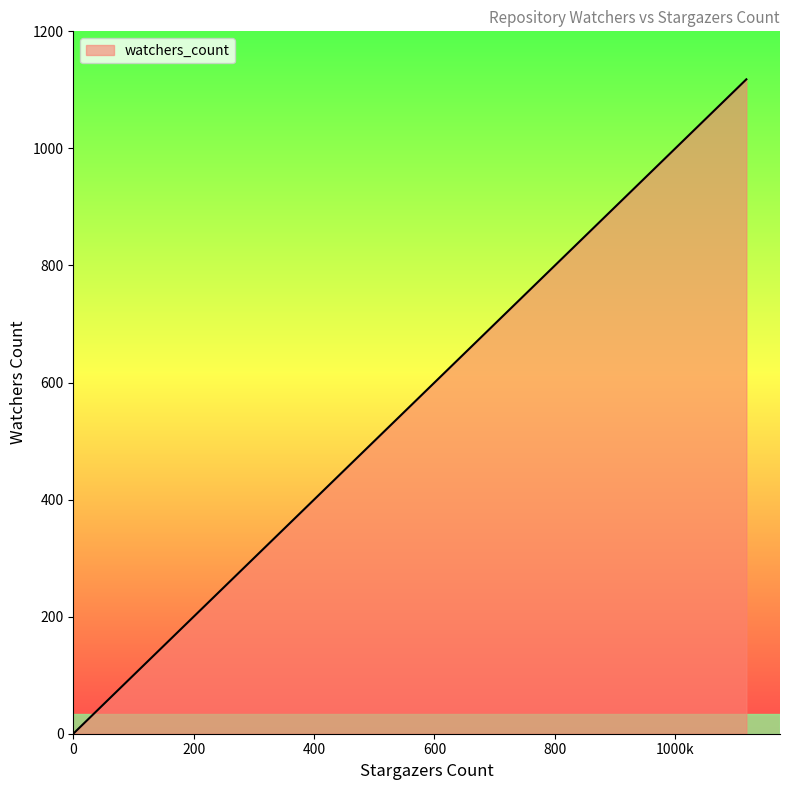

How many positive values are there?

37